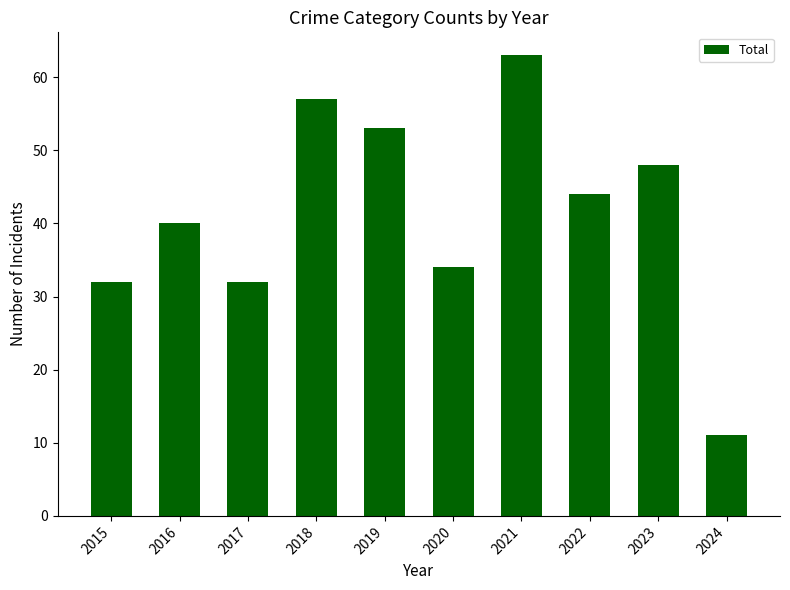

What value does the data have at 2019, to the nearest 10?

50